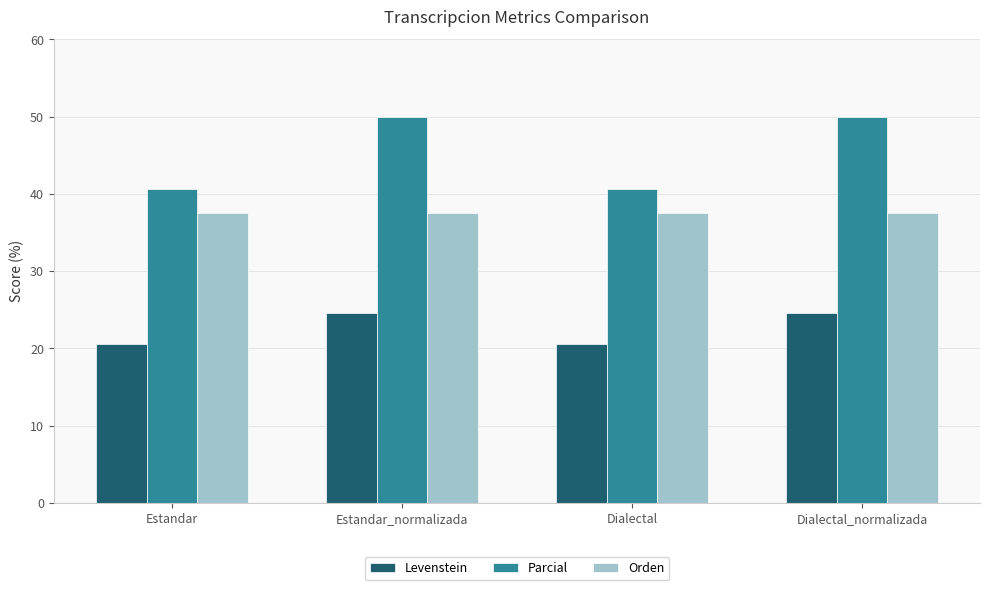

True or false: Levenstein has a value of 20.5 at Estandar.

True